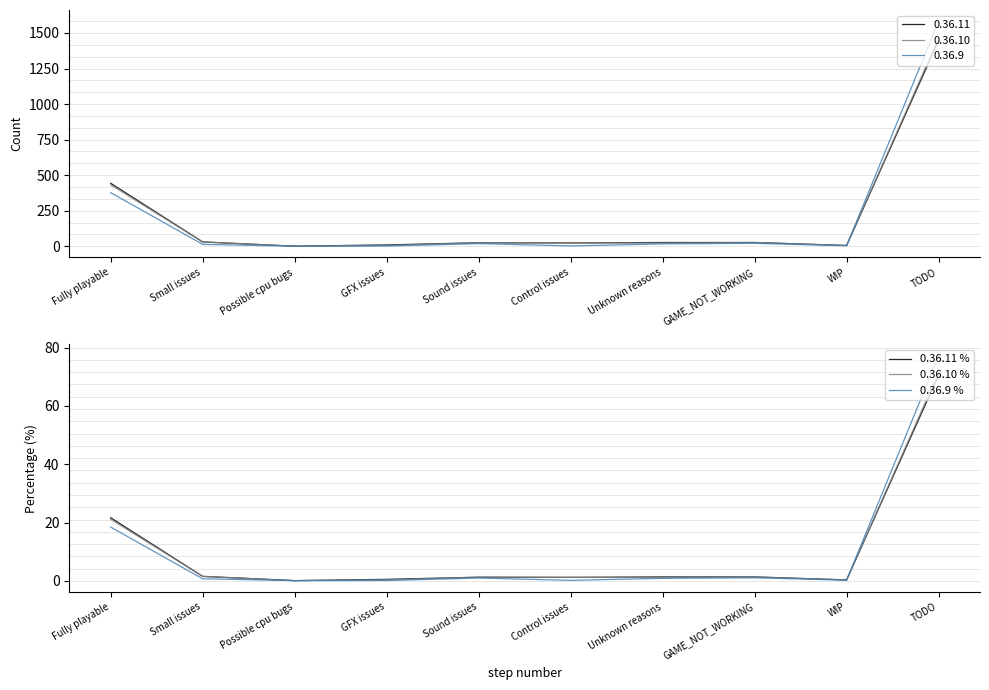

Which category has the lowest value in the 0.36.10 % series?

Possible cpu bugs